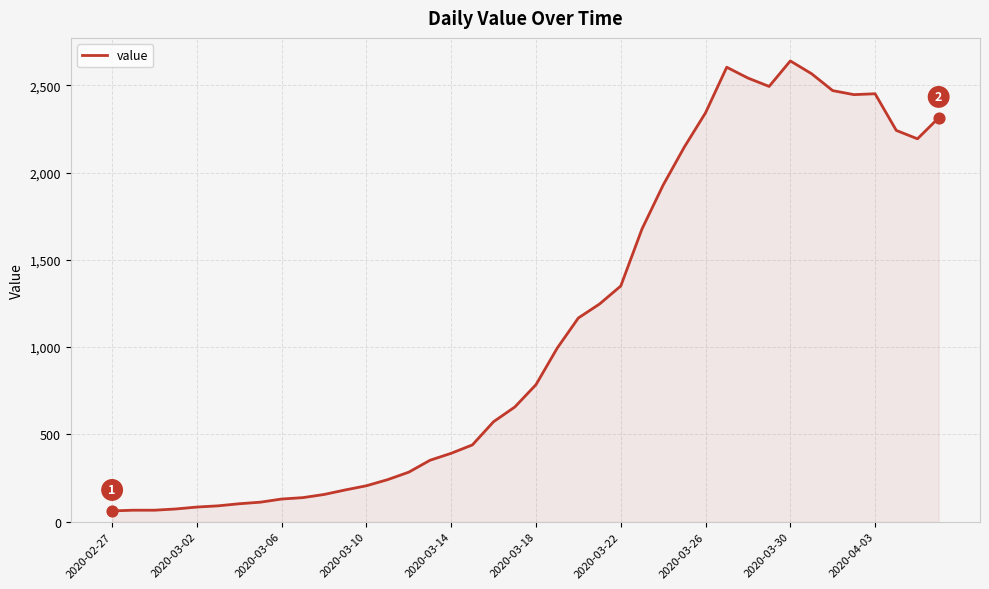

What is the maximum value shown in the chart?

2639